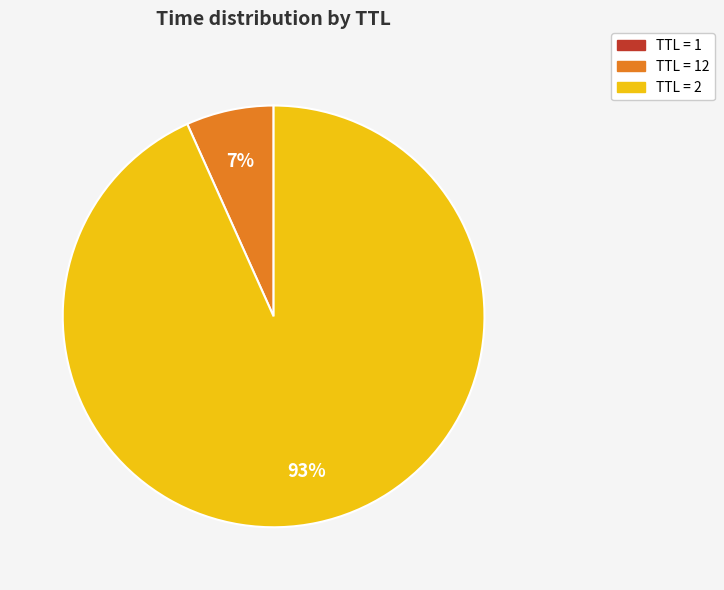

To the nearest percent, what percentage of the pie is TTL = 2?

93%